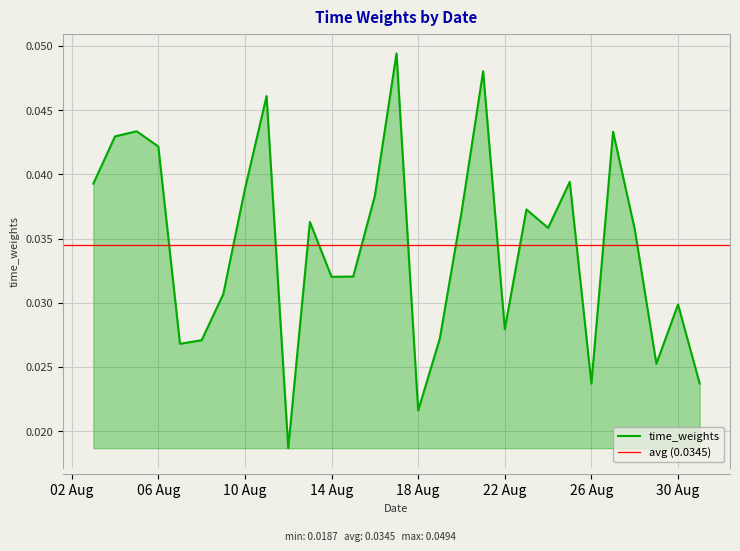

How many points are higher than both their immediate neighbors (excluding endpoints)?

9